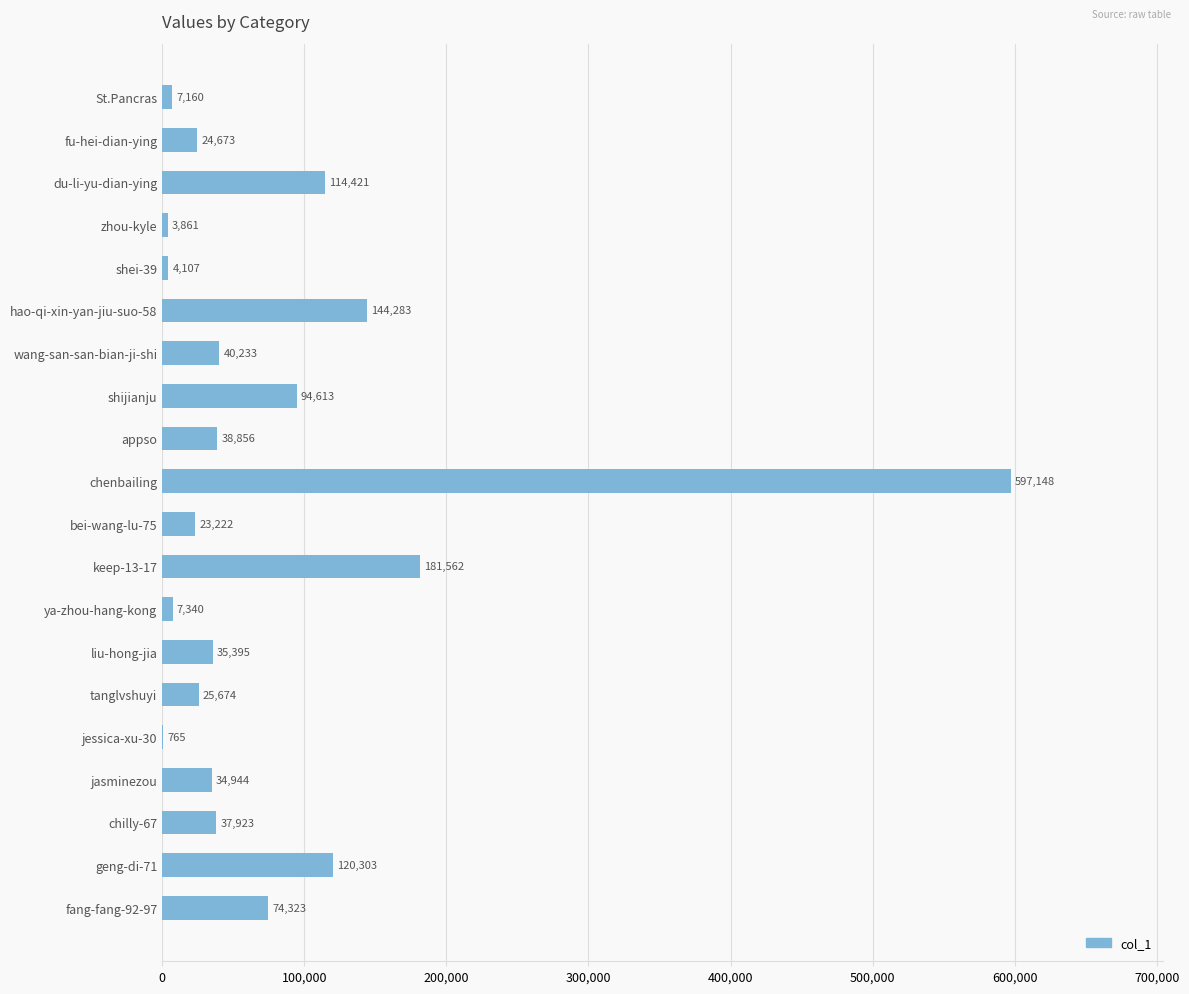

At which label is the value closest to 298956?

keep-13-17